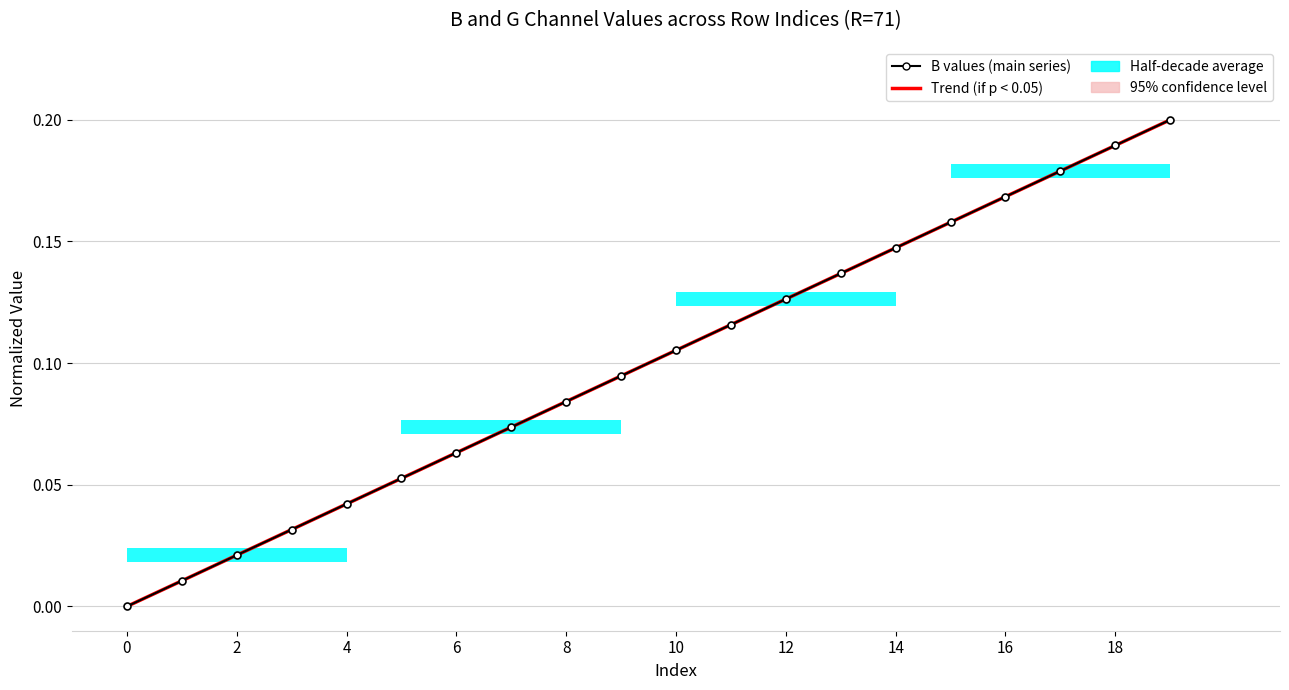

The value of B values (main series) at 10 is 0.1. True or false?

True